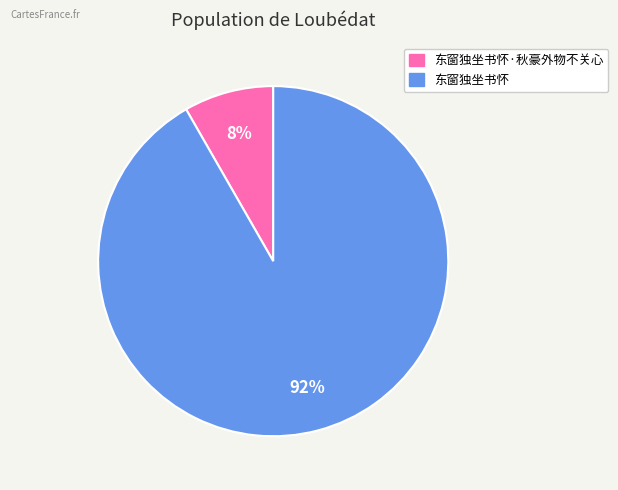

Is there any slice that represents more than half of the pie?

Yes